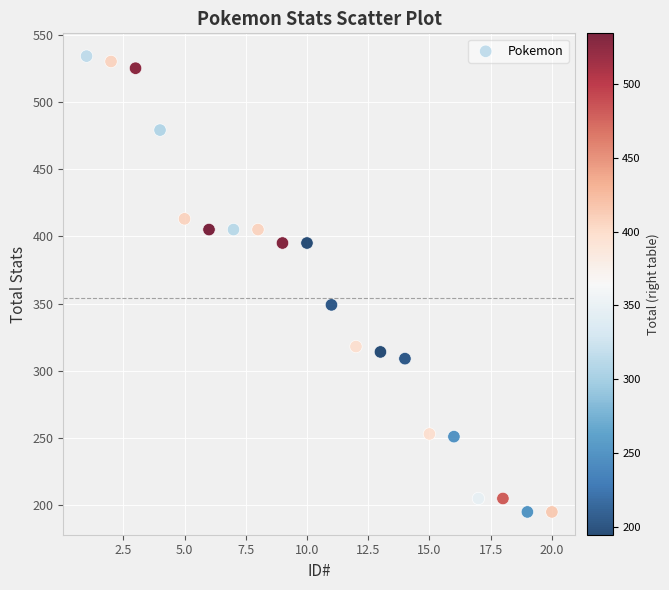

What Y value in the scatter plot is closest to 364?

349